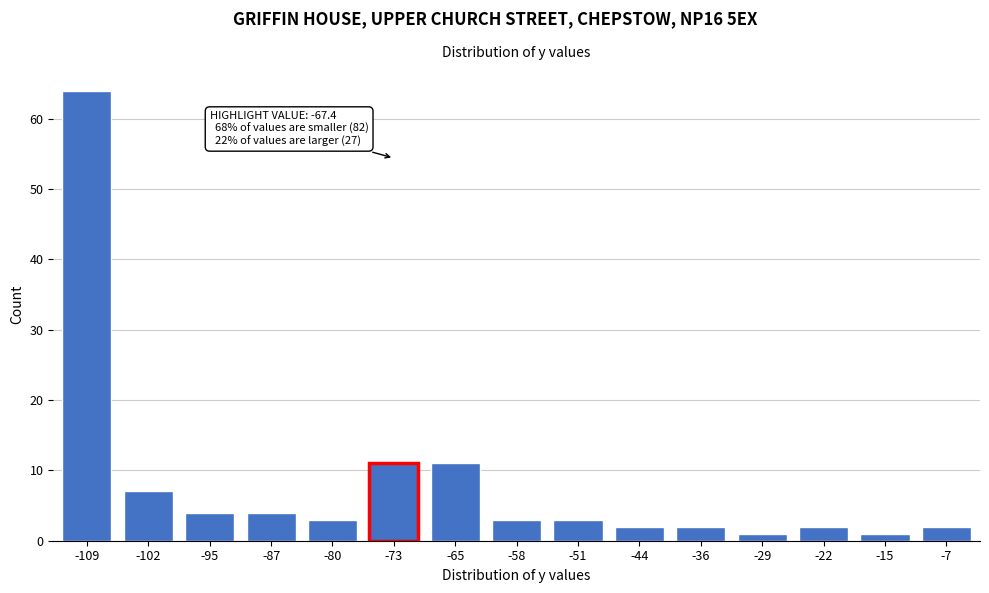

Reading left to right, what are all the values shown in this chart?

64	7	4	4	3	11	11	3	3	2	2	1	2	1	2